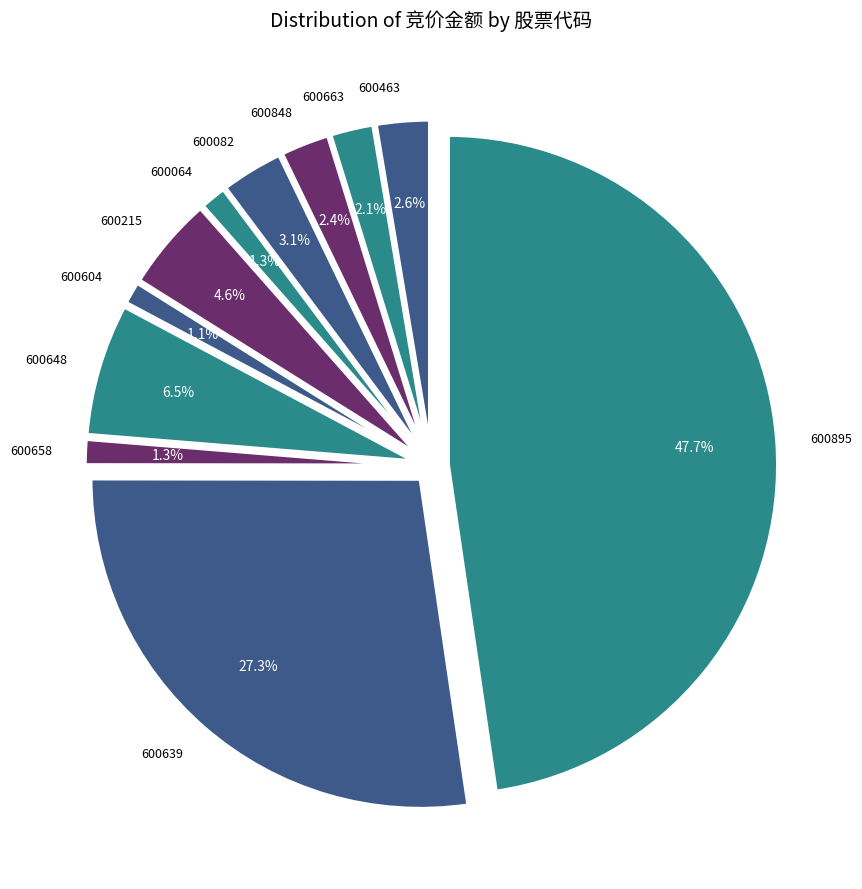

To the nearest percent, what percentage of the pie is 600658?

1%